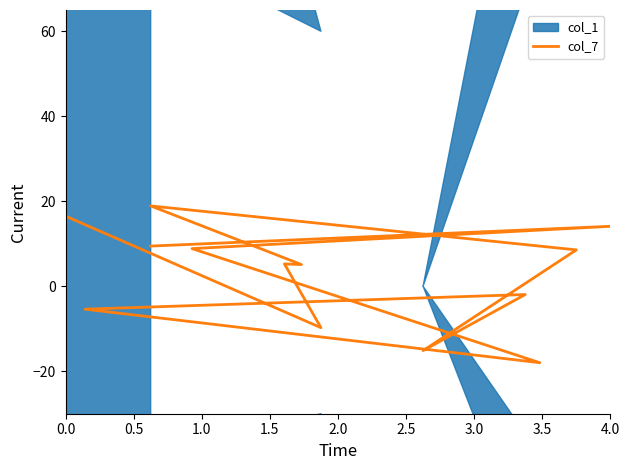

What is the difference between the values at 1.0 and 1.5?

0.2